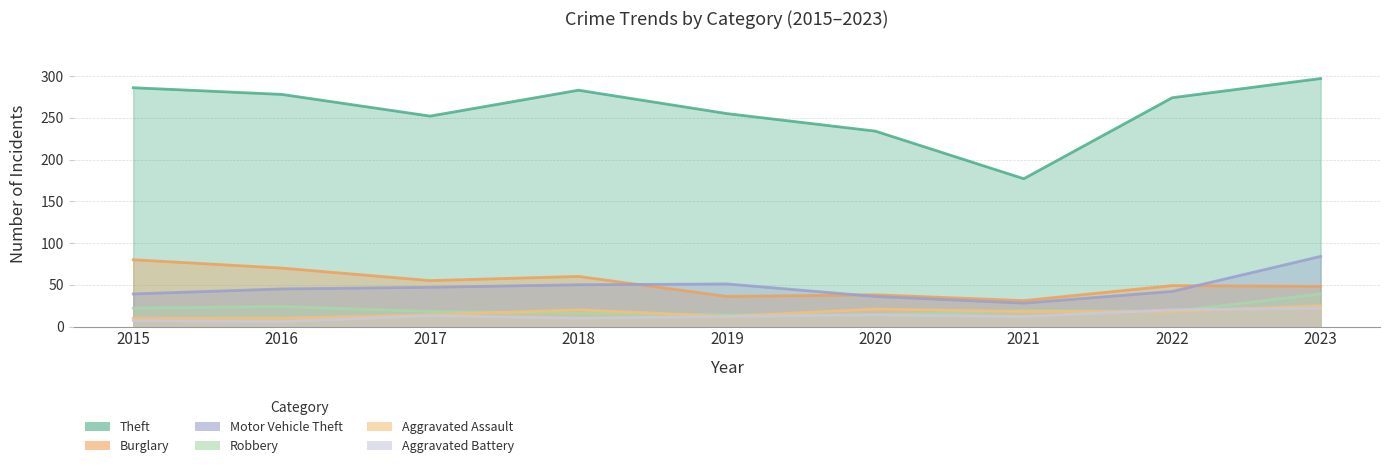

Between 2016 and 2022, which series saw the biggest shift?

Burglary